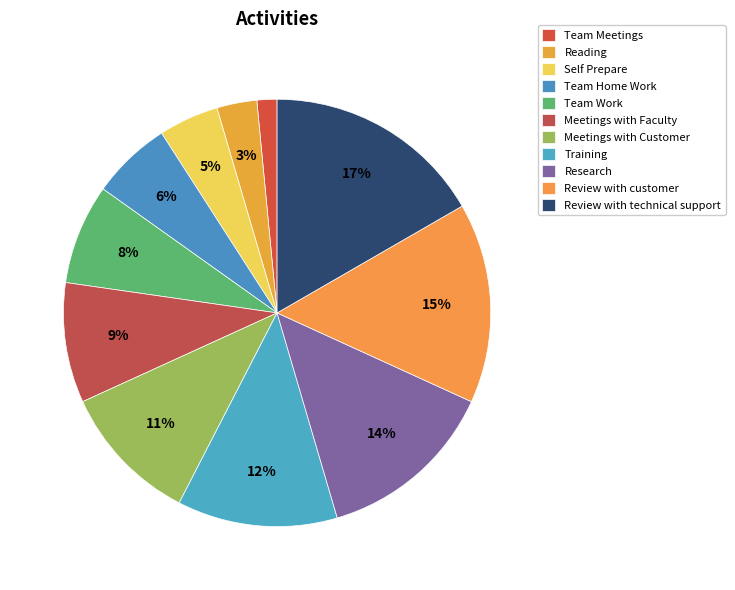

Is it true that Reading is 3% of the pie?

True